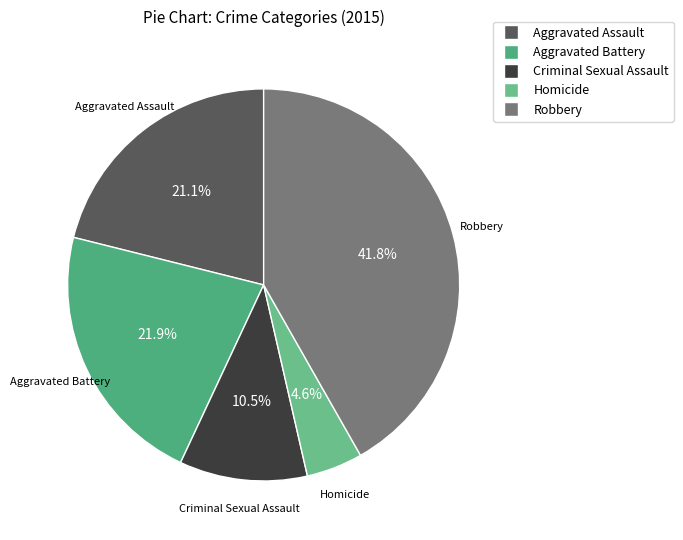

True or false: Robbery accounts for 42% of the total.

True